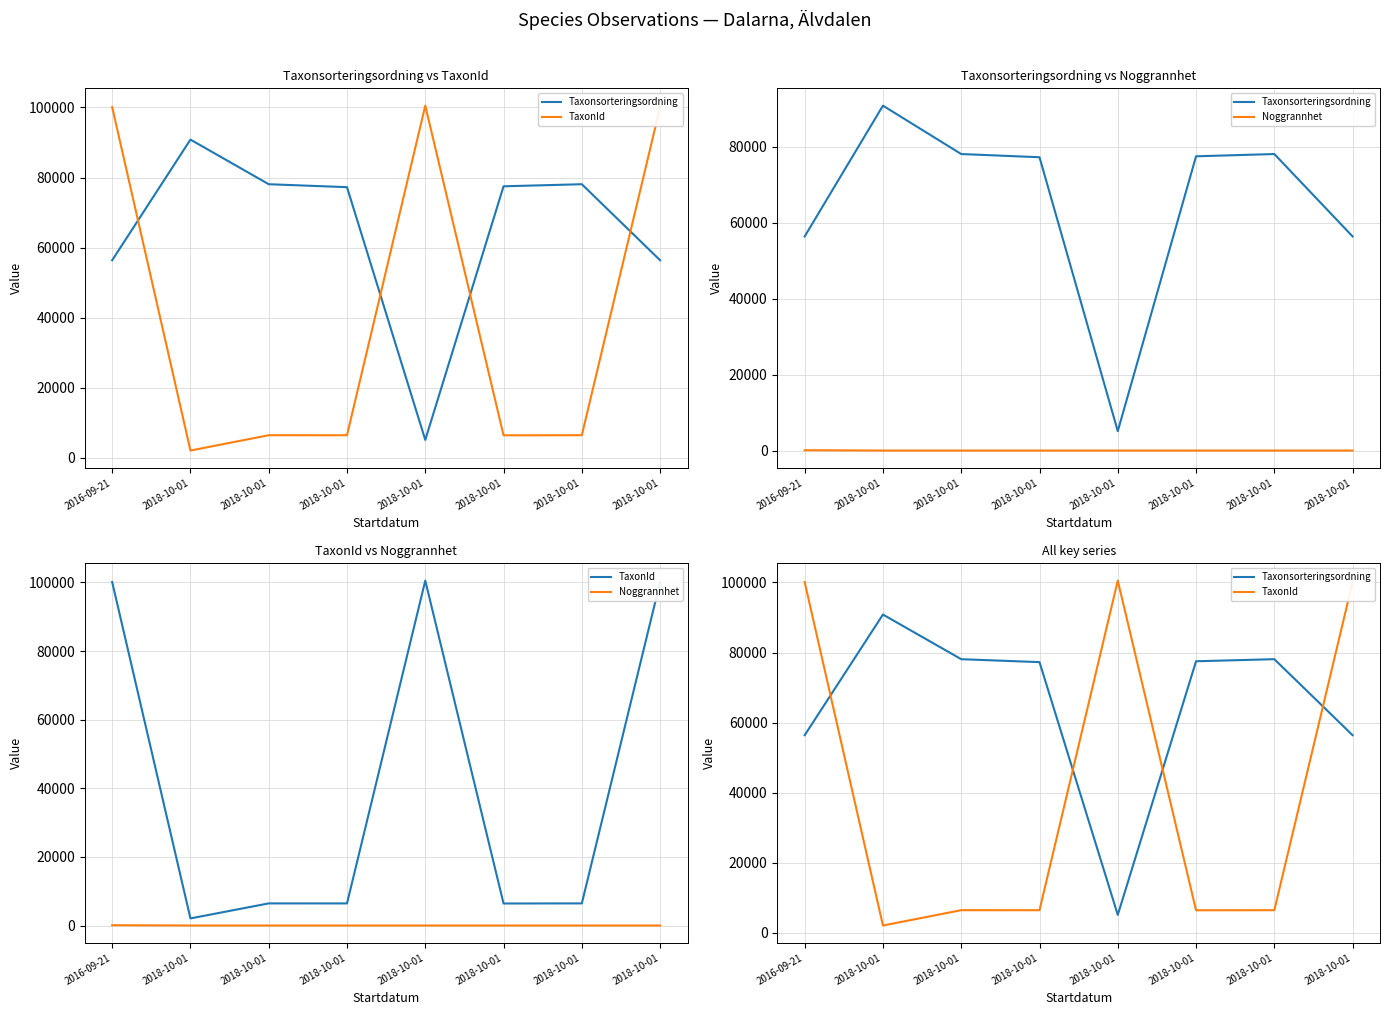

Which series has the largest range (max minus min)?

TaxonId